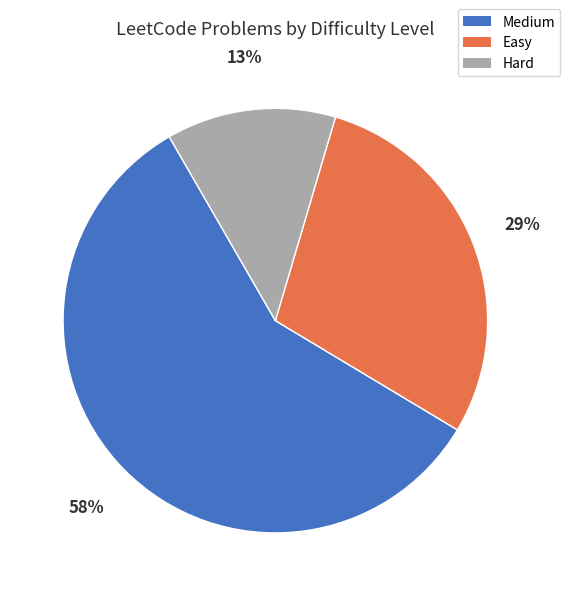

Which category has the biggest portion of the pie?

Medium